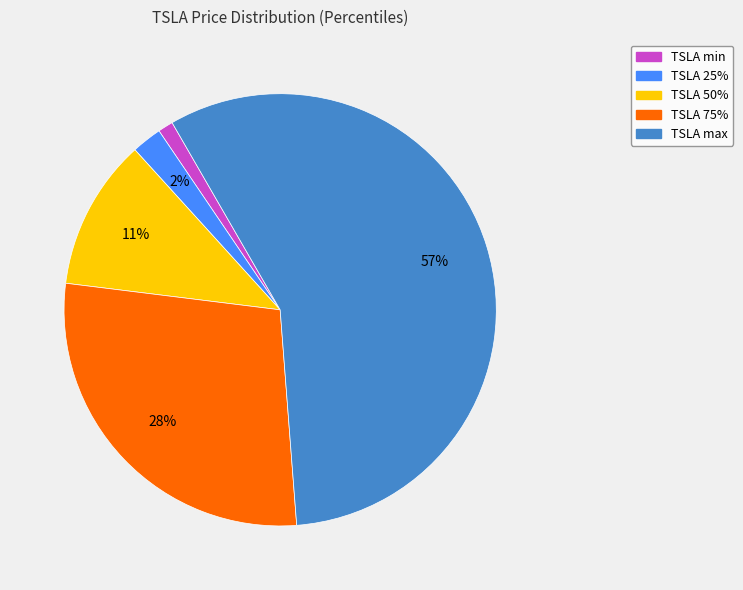

How many segments does this pie chart have?

5